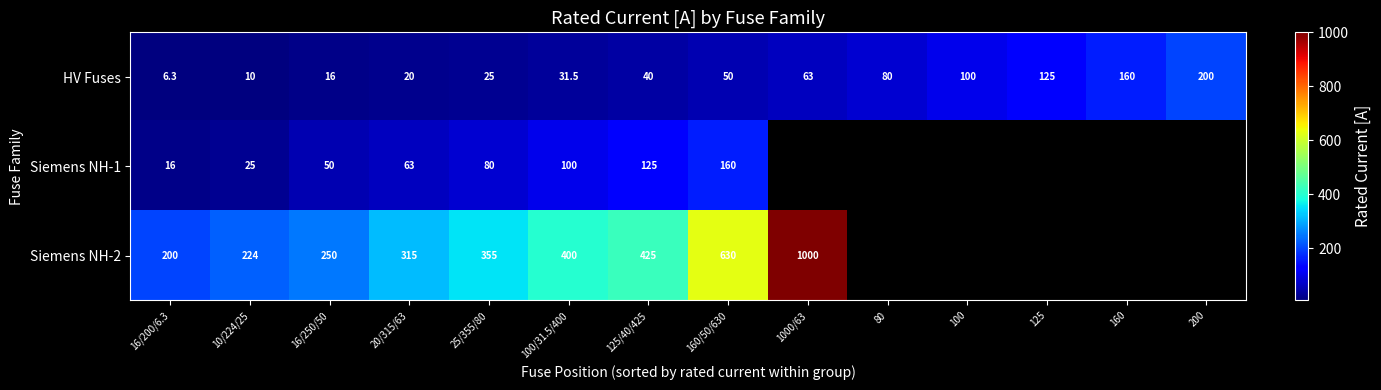

What is the difference between the highest and lowest values at 25/355/80?

330.0